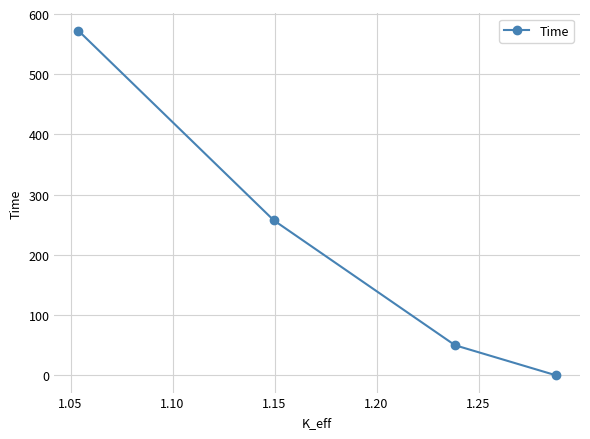

Is this an area chart (filled region under the line)?

No